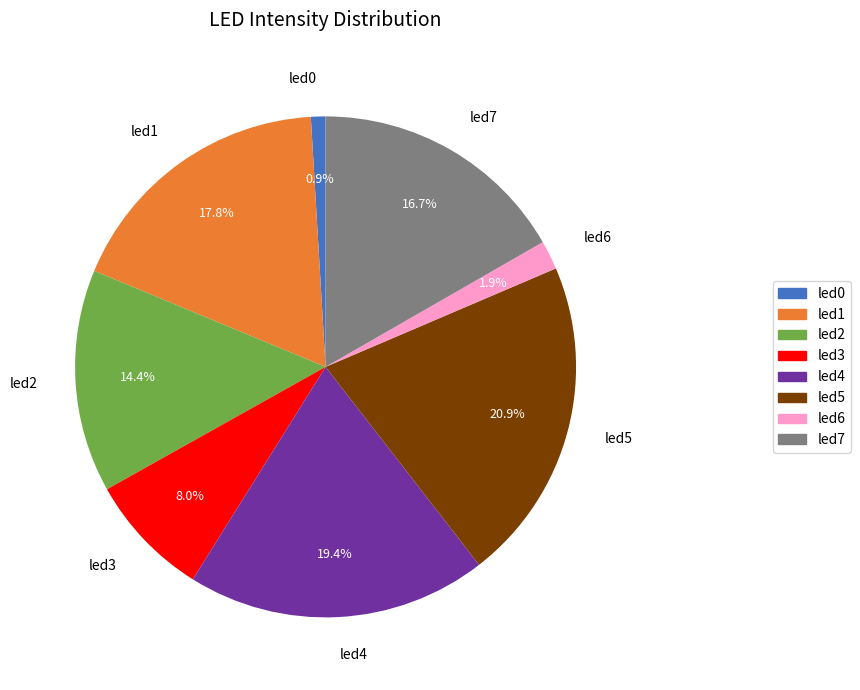

Which slice is the largest?

led5